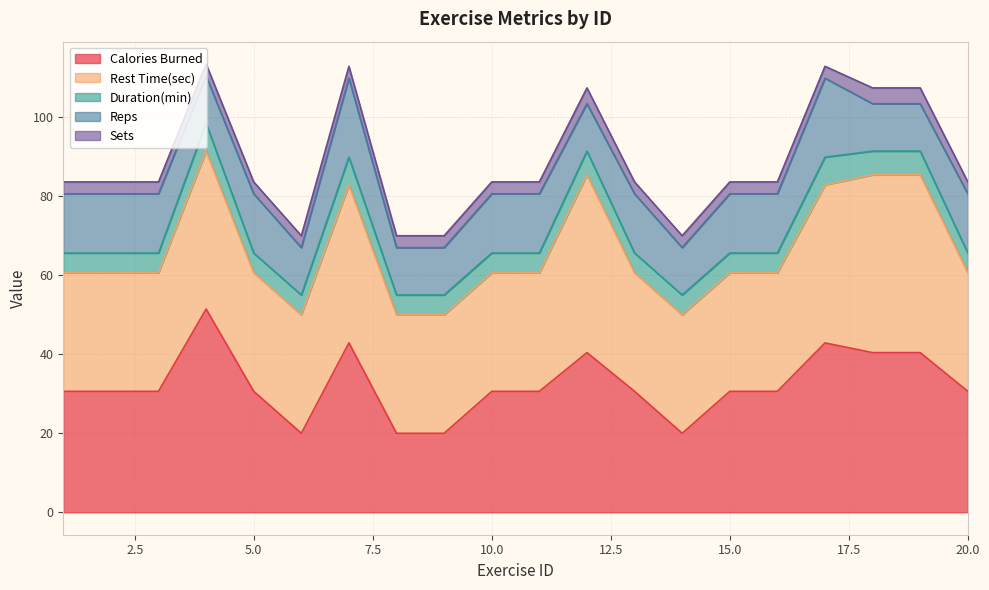

Count the number of data series in this chart.

5